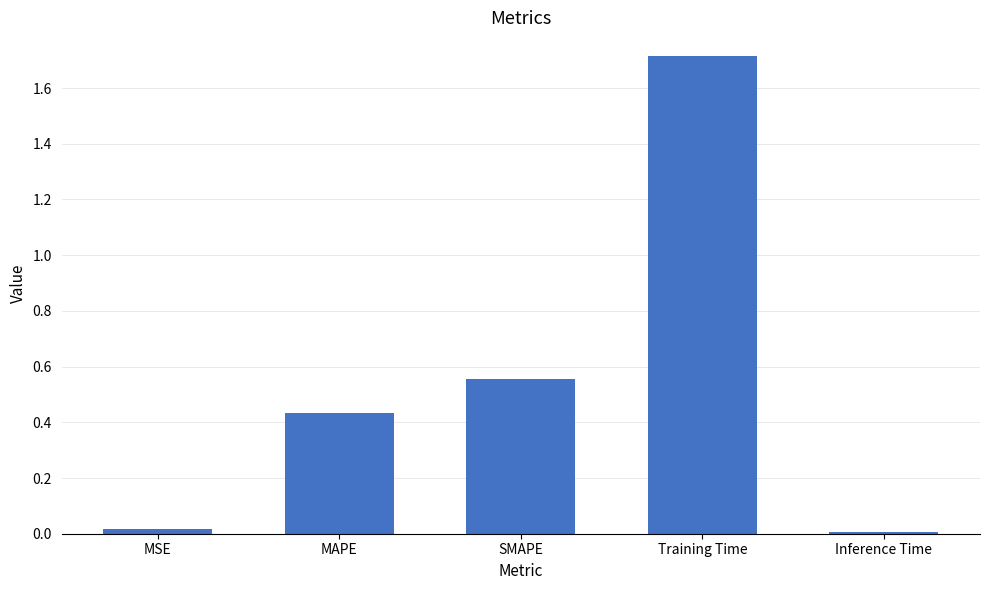

What value does the data have at Training Time?

1.7